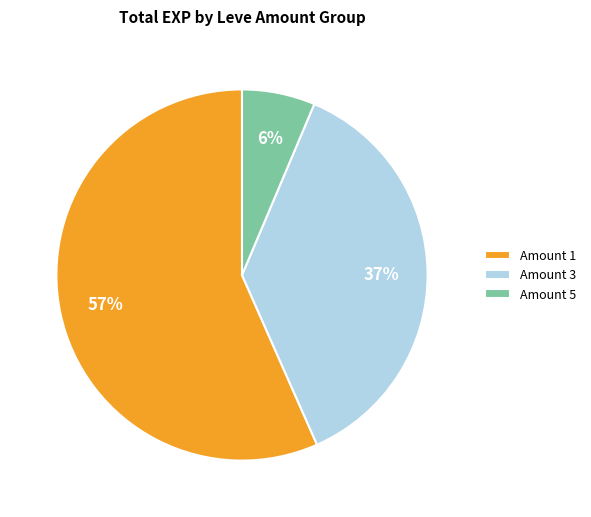

To the nearest percent, what portion does Amount 1 represent?

57%